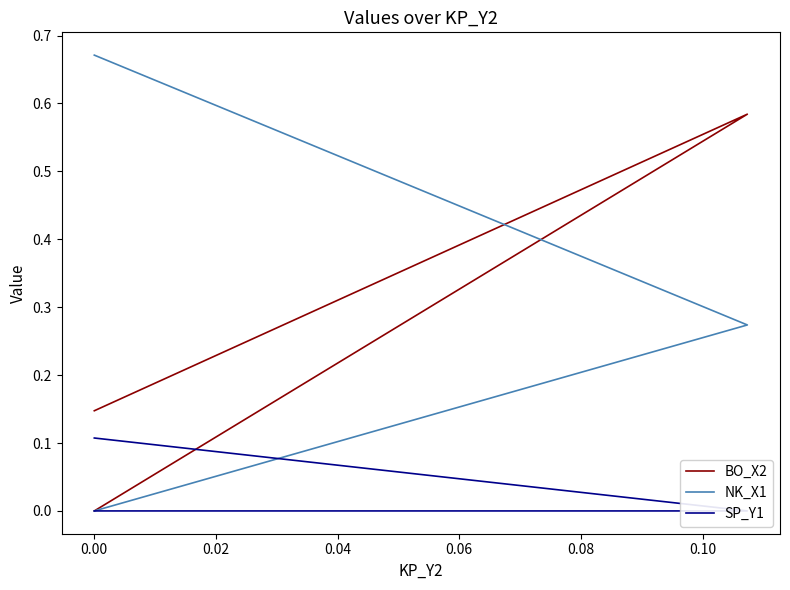

Between 0.02 and −0.02, which is larger?

0.02